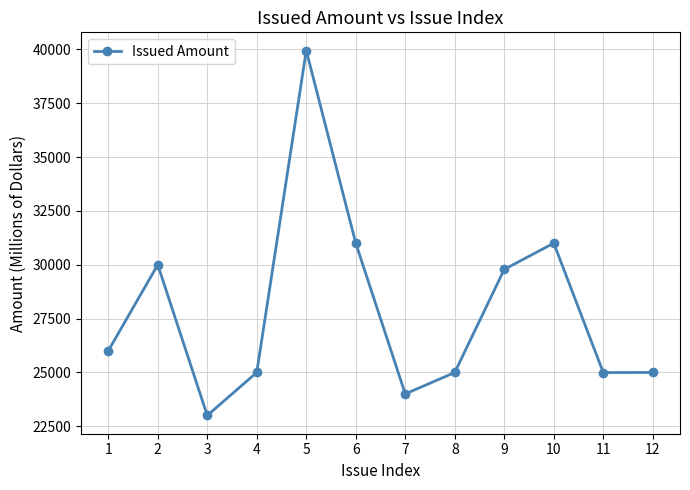

At which category does the data reach its first local peak?

2